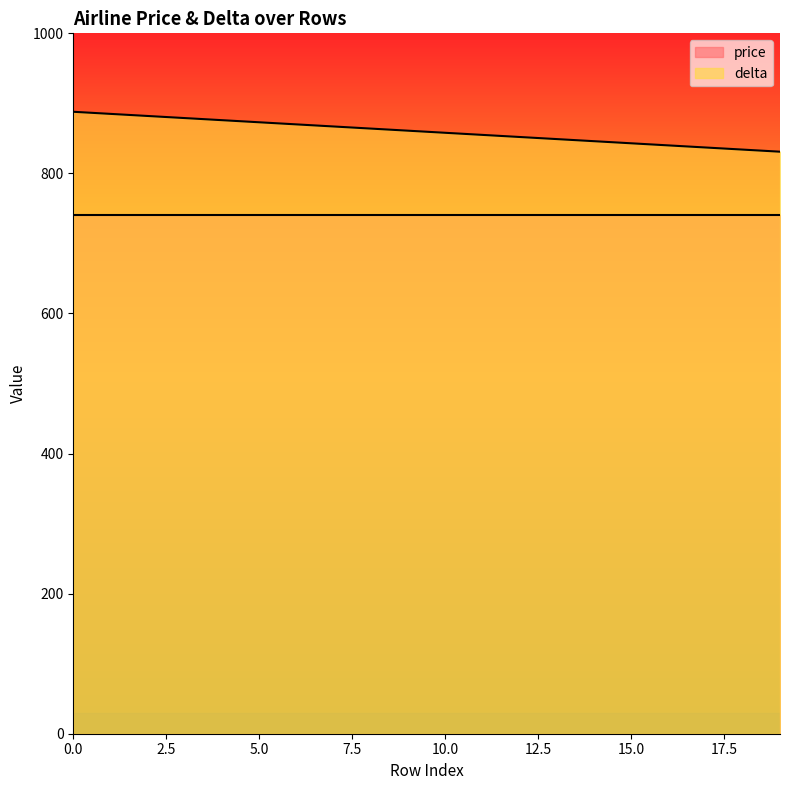

Which label corresponds to the smallest value in the chart?

19